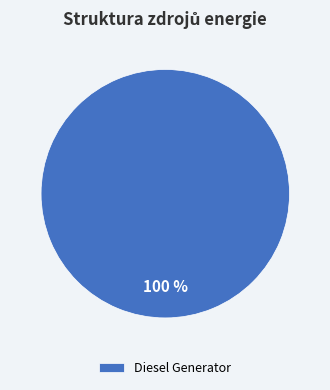

Is it true that Diesel Generator is 100% of the pie?

True